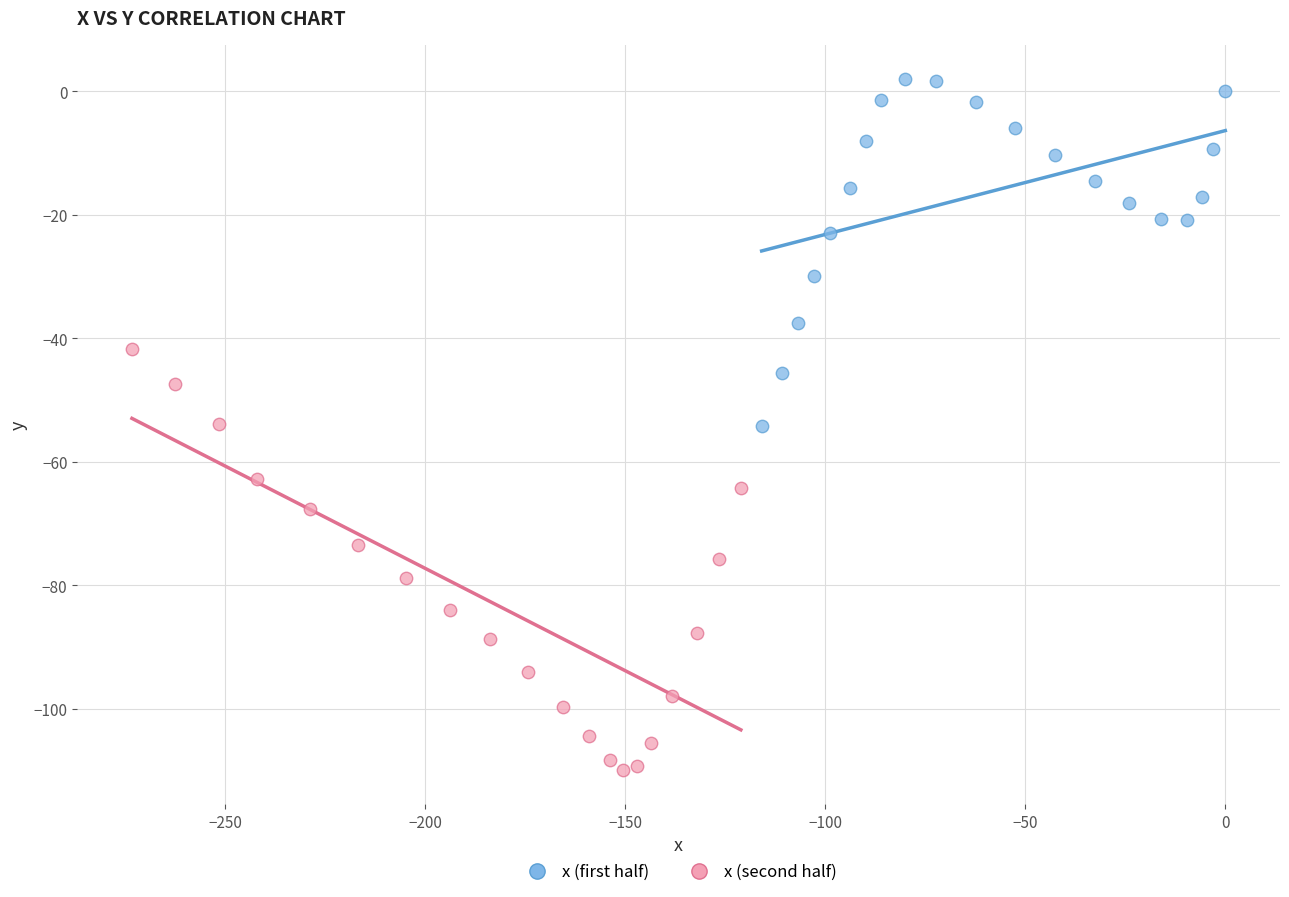

Which series has the largest Y range (max minus min)?

x (second half)